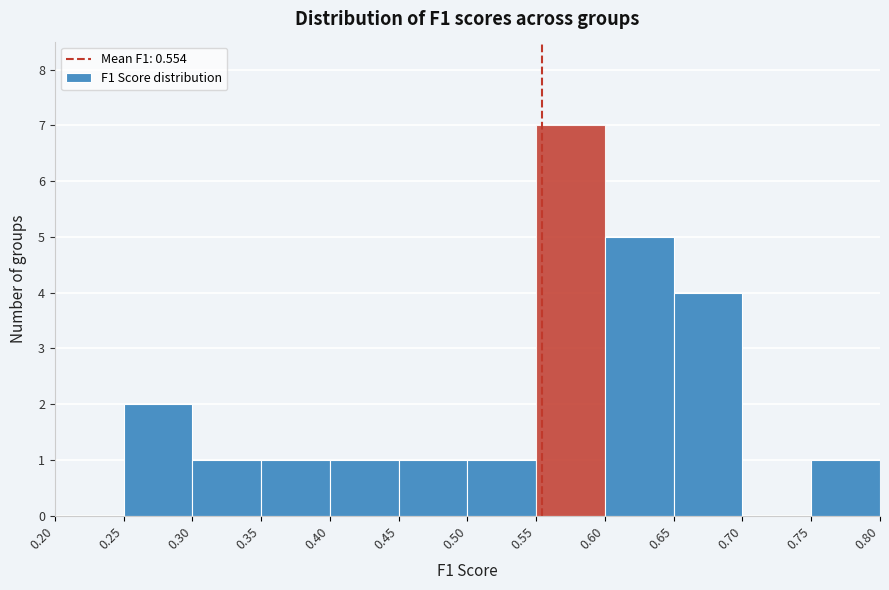

How tall is the bar that spans 0.30 to 0.35 on the x-axis? The values are not printed on the chart, so give them approximately, as read against the axis.

1